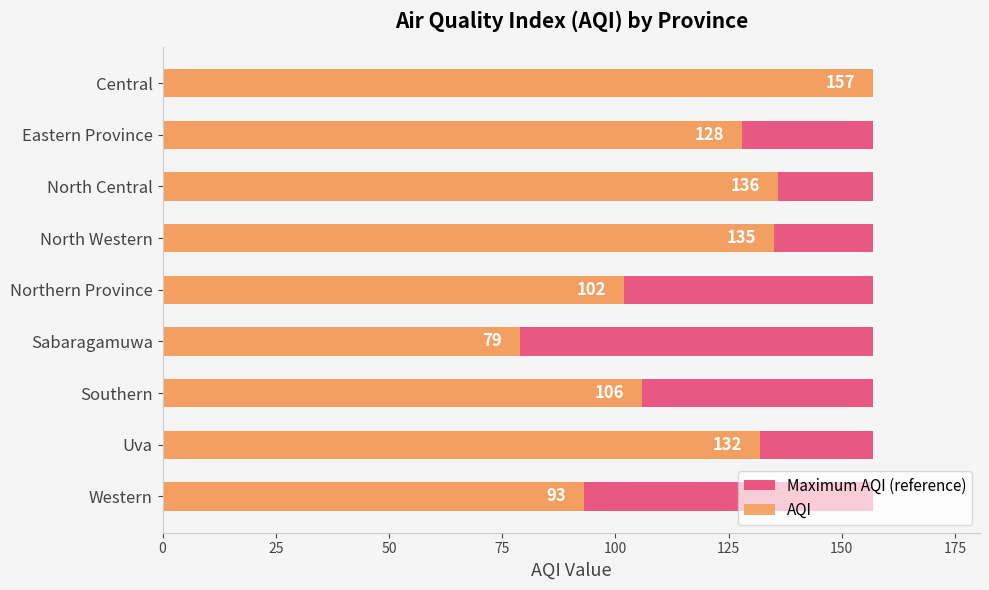

Is it true that AQI equals 106.0 at Southern?

True